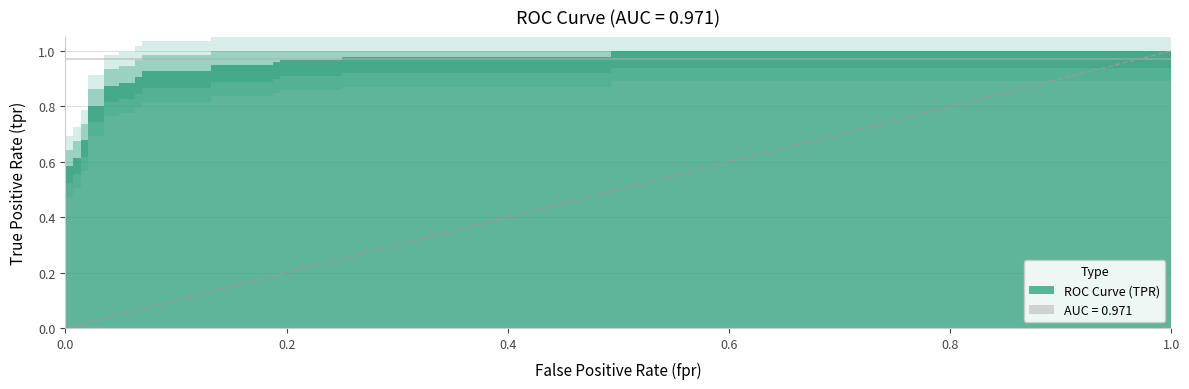

True or false: fpr and tpr intersect in this chart.

False